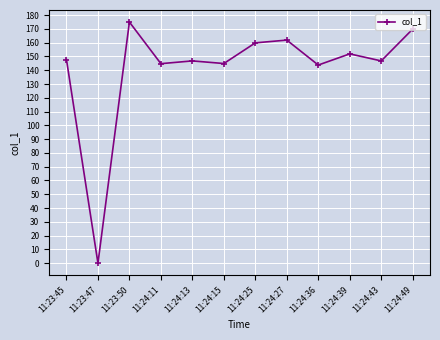

What is the value of the 10th point from the left?

151.9